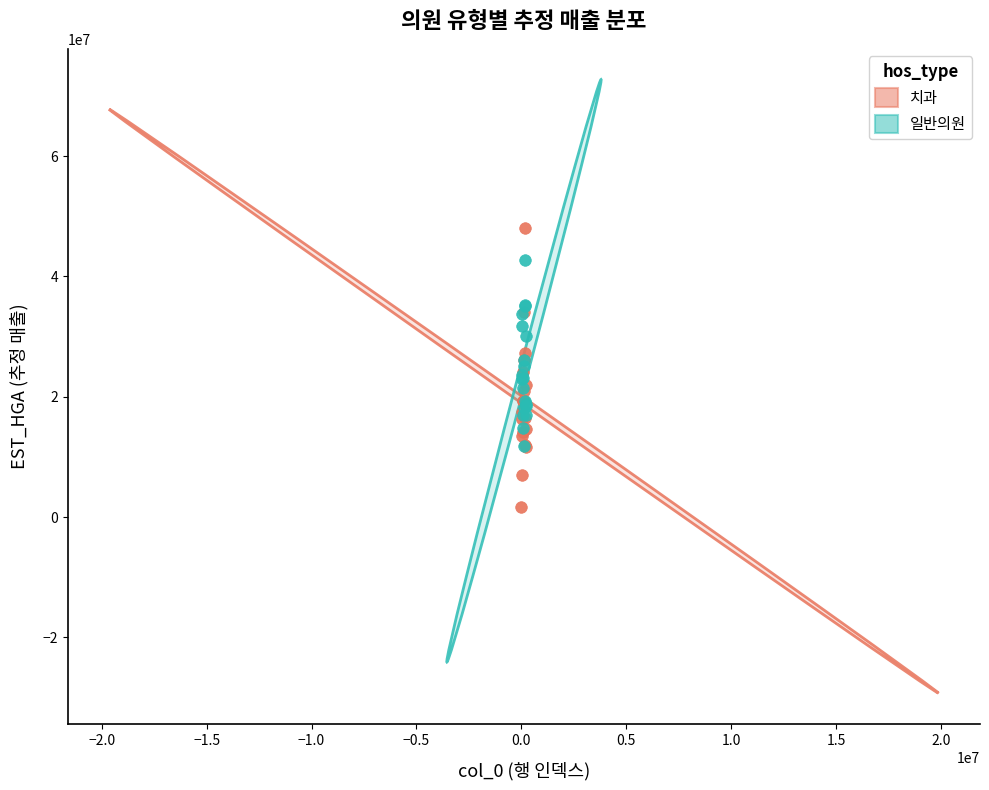

What are all the series names shown in the legend?

치과, 일반의원